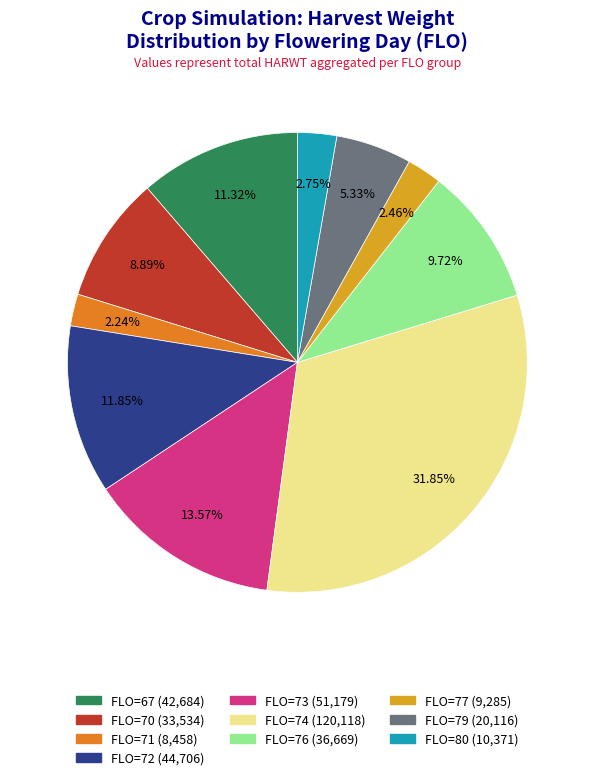

What is the ratio of the value at FLO=74 to the value at FLO=76?

3.3